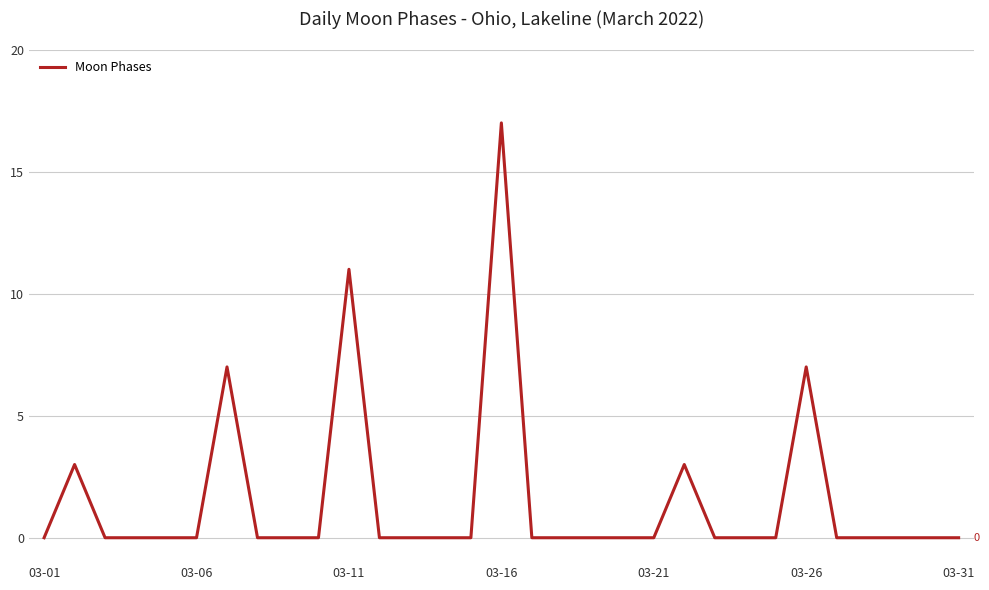

What is the greatest value displayed?

17